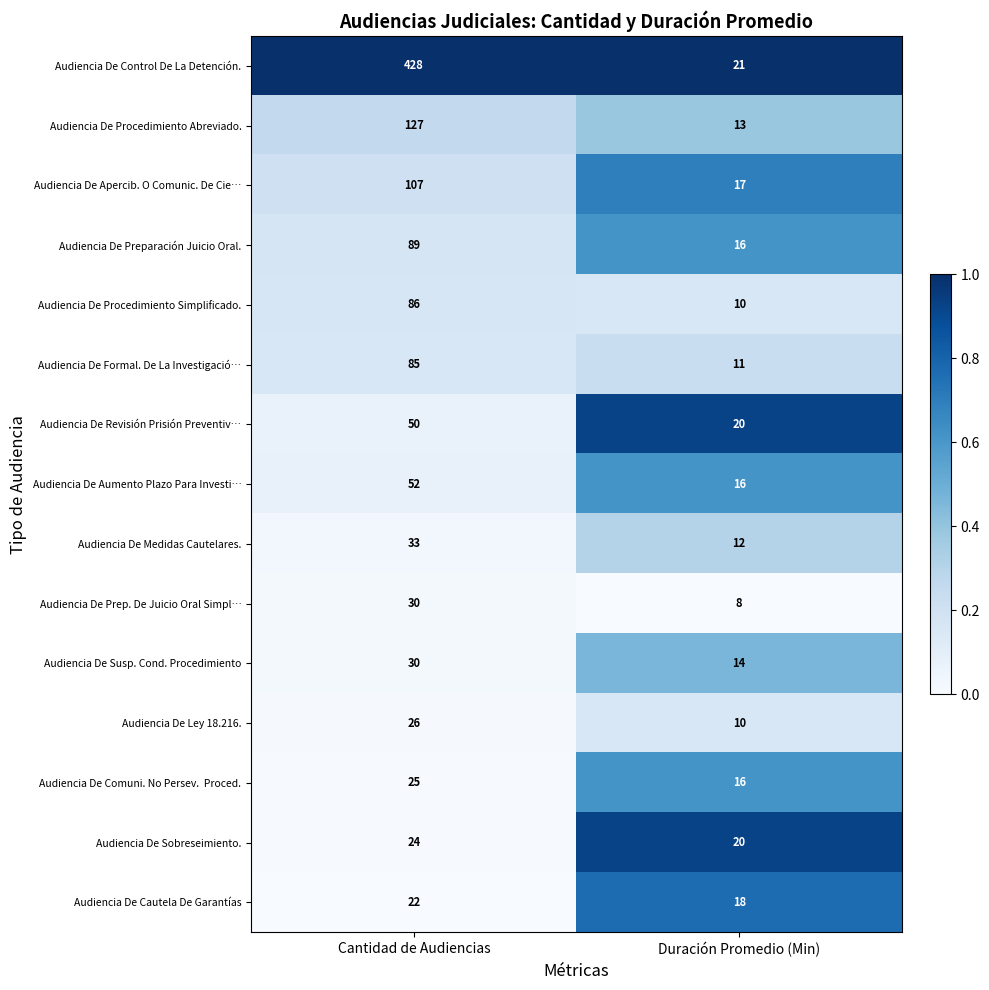

Is it true that Audiencia De Procedimiento Simplificado. equals 86 at Cantidad de Audiencias?

True